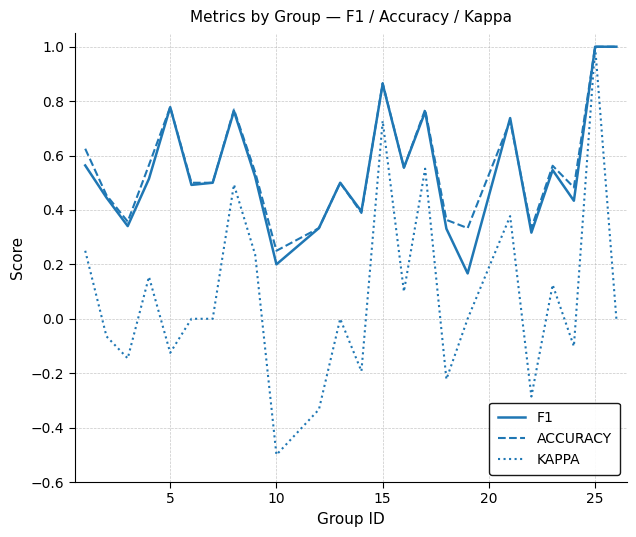

What is the maximum value shown in the chart?

1.0